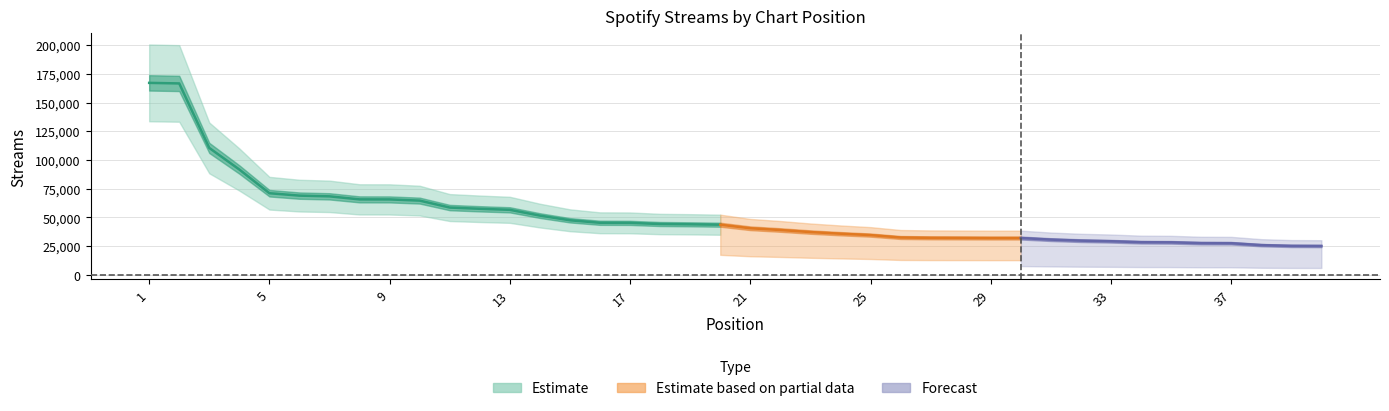

True or false: there are more than 2 points higher than both neighbors.

False